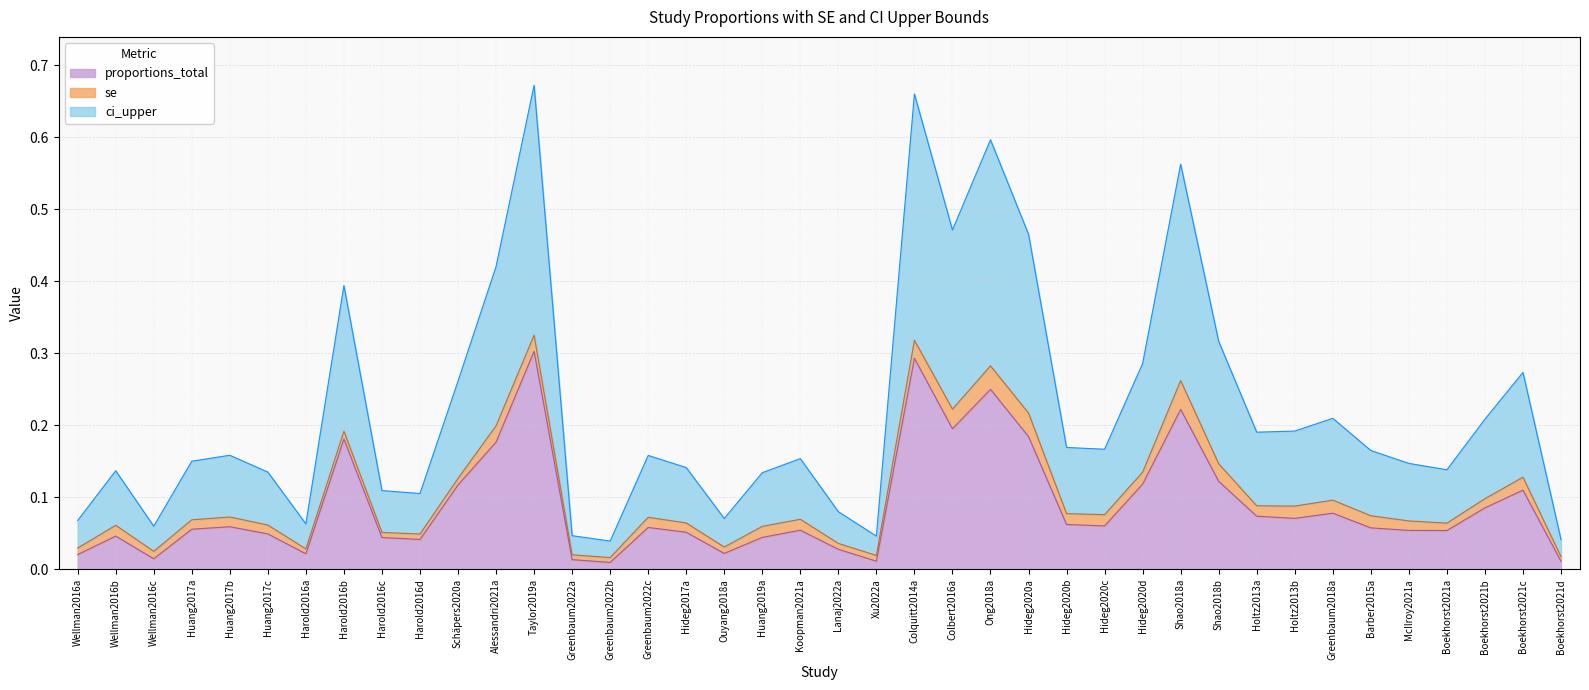

Which series changed the most between Hideg2020b and Holtz2013b?

ci_upper